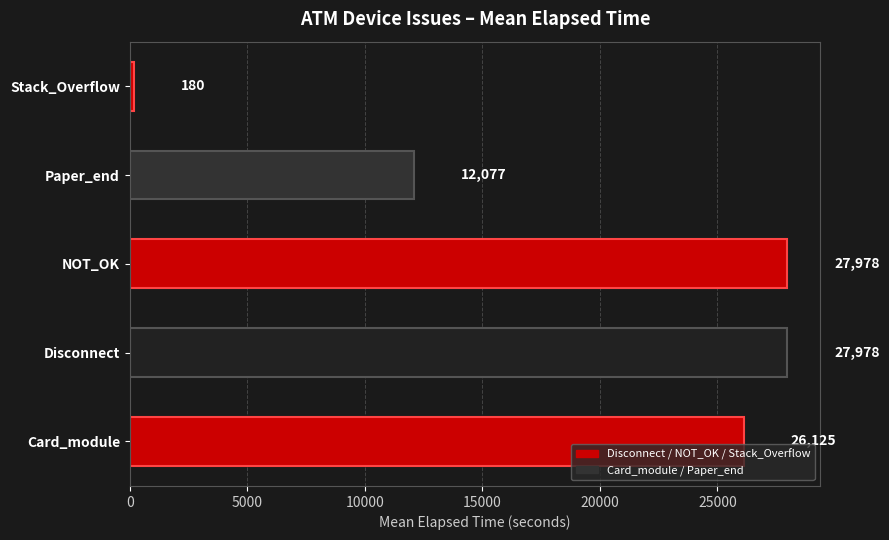

Is it true that the value at NOT_OK is 7057?

False